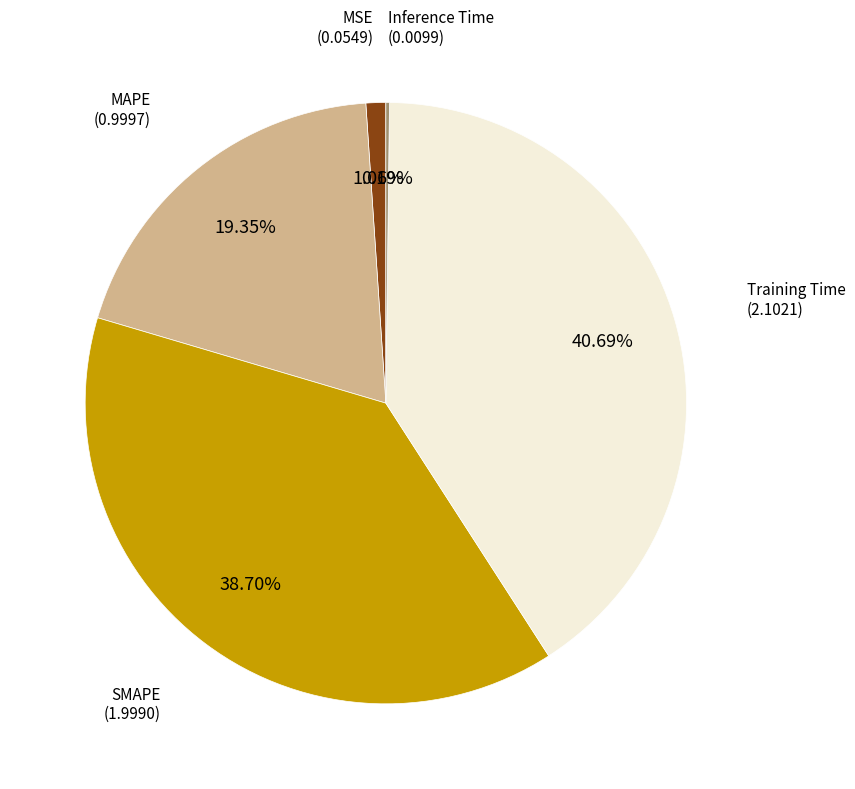

Does any single category account for the majority?

No